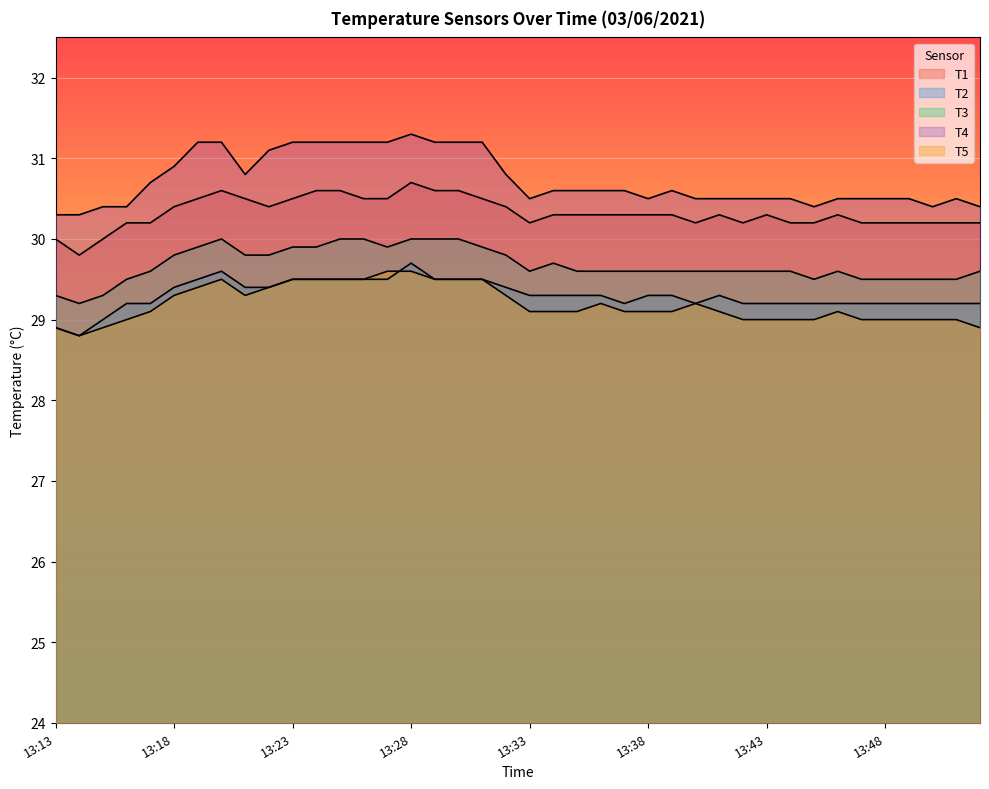

Reading left to right, list all the values displayed in this chart.

T1: 30.0	29.8	30.0	30.2	30.2	30.4	30.5	30.6	30.5	30.4	30.5	30.6	30.6	30.5	30.5	30.7	30.6	30.6	30.5	30.4	30.2	30.3	30.3	30.3	30.3	30.3	30.3	30.2	30.3	30.2	30.3	30.2	30.2	30.3	30.2	30.2	30.2	30.2	30.2	30.2
T2: 28.9	28.8	29.0	29.2	29.2	29.4	29.5	29.6	29.4	29.4	29.5	29.5	29.5	29.5	29.5	29.7	29.5	29.5	29.5	29.4	29.3	29.3	29.3	29.3	29.2	29.3	29.3	29.2	29.3	29.2	29.2	29.2	29.2	29.2	29.2	29.2	29.2	29.2	29.2	29.2
T3: 29.3	29.2	29.3	29.5	29.6	29.8	29.9	30.0	29.8	29.8	29.9	29.9	30.0	30.0	29.9	30.0	30.0	30.0	29.9	29.8	29.6	29.7	29.6	29.6	29.6	29.6	29.6	29.6	29.6	29.6	29.6	29.6	29.5	29.6	29.5	29.5	29.5	29.5	29.5	29.6
T4: 30.3	30.3	30.4	30.4	30.7	30.9	31.2	31.2	30.8	31.1	31.2	31.2	31.2	31.2	31.2	31.3	31.2	31.2	31.2	30.8	30.5	30.6	30.6	30.6	30.6	30.5	30.6	30.5	30.5	30.5	30.5	30.5	30.4	30.5	30.5	30.5	30.5	30.4	30.5	30.4
T5: 28.9	28.8	28.9	29.0	29.1	29.3	29.4	29.5	29.3	29.4	29.5	29.5	29.5	29.5	29.6	29.6	29.5	29.5	29.5	29.3	29.1	29.1	29.1	29.2	29.1	29.1	29.1	29.2	29.1	29.0	29.0	29.0	29.0	29.1	29.0	29.0	29.0	29.0	29.0	28.9